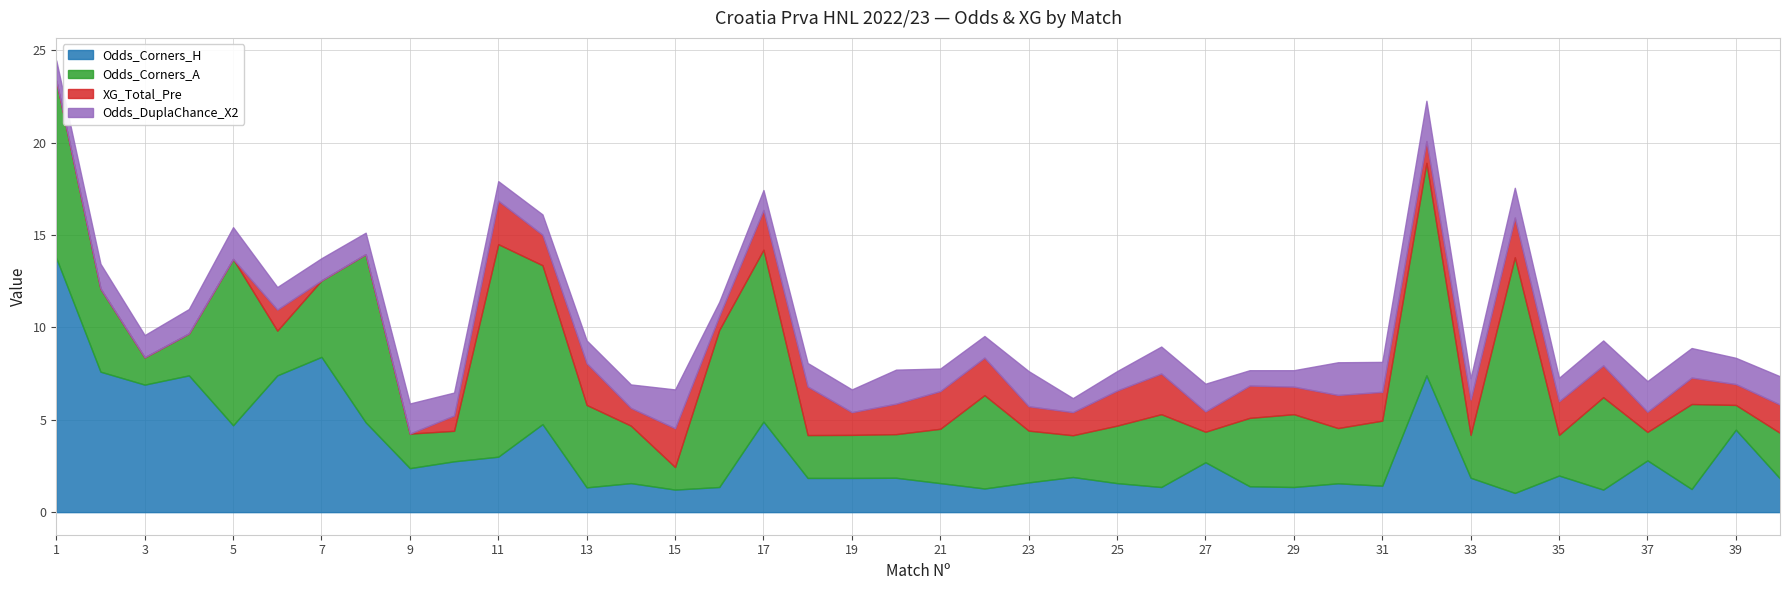

The value of Odds_Corners_A at 6 is 1.1. True or false?

False